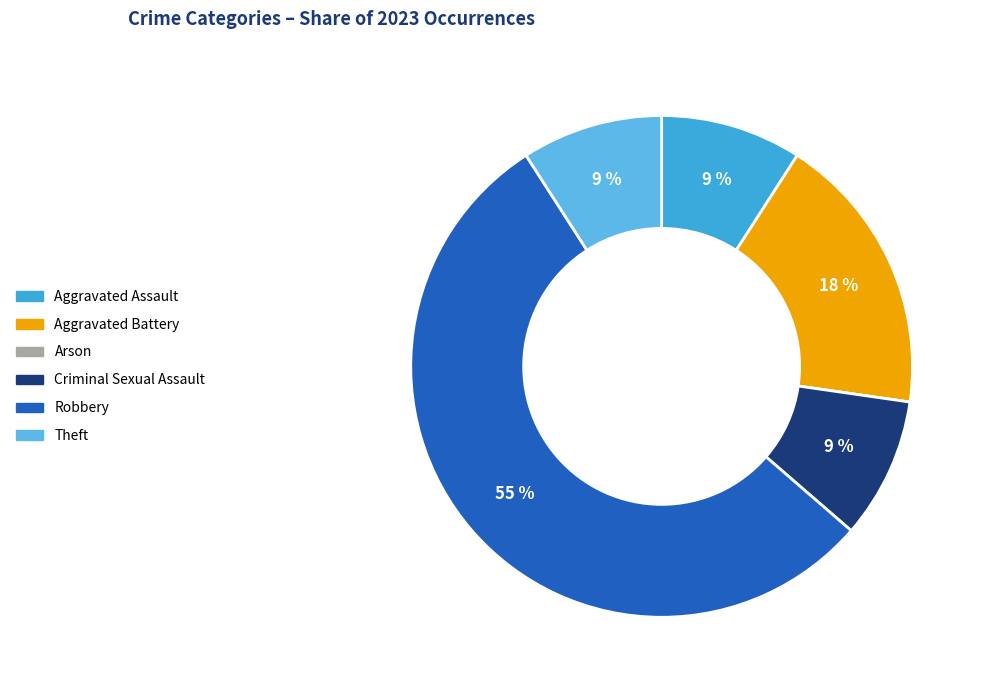

What is the majority slice?

Robbery